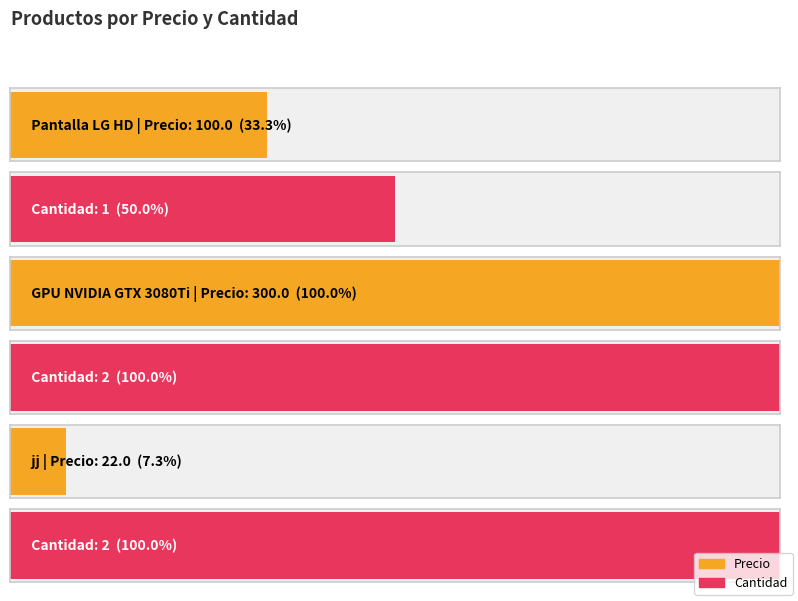

At which category is the sum across all series the highest?

GPU NVIDIA GTX 3080Ti